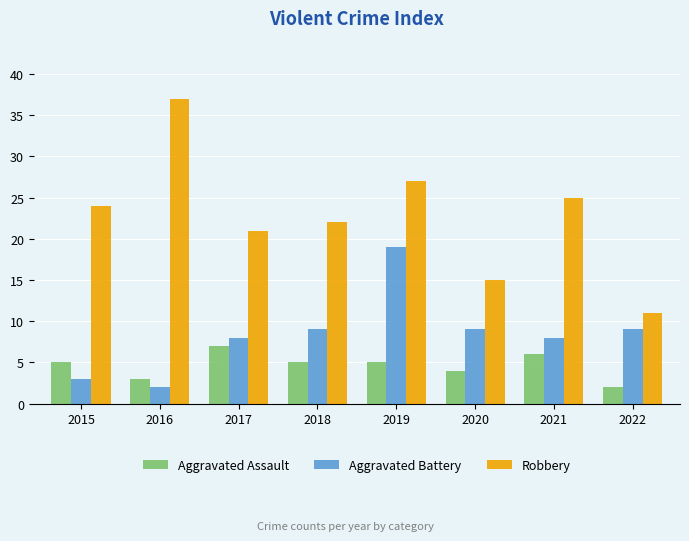

What is the value of the Aggravated Assault bar at the 2nd from the left?

3